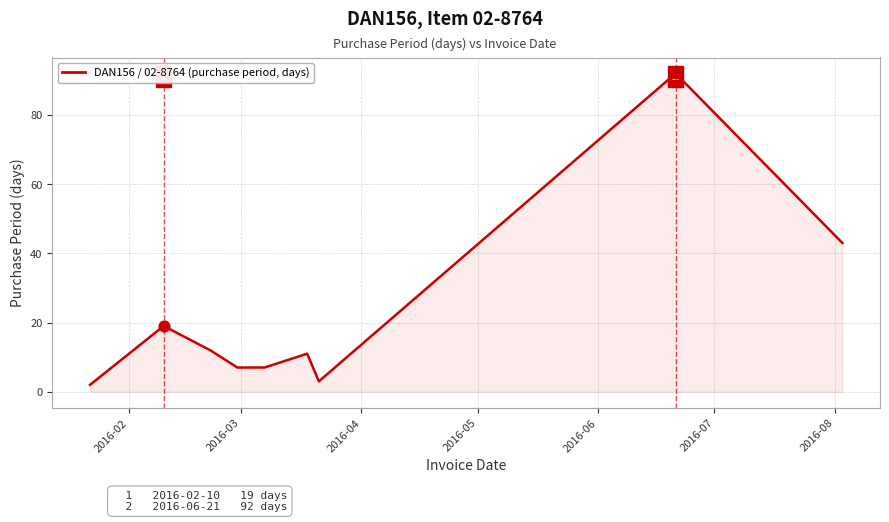

How many lines are shown in the chart?

1